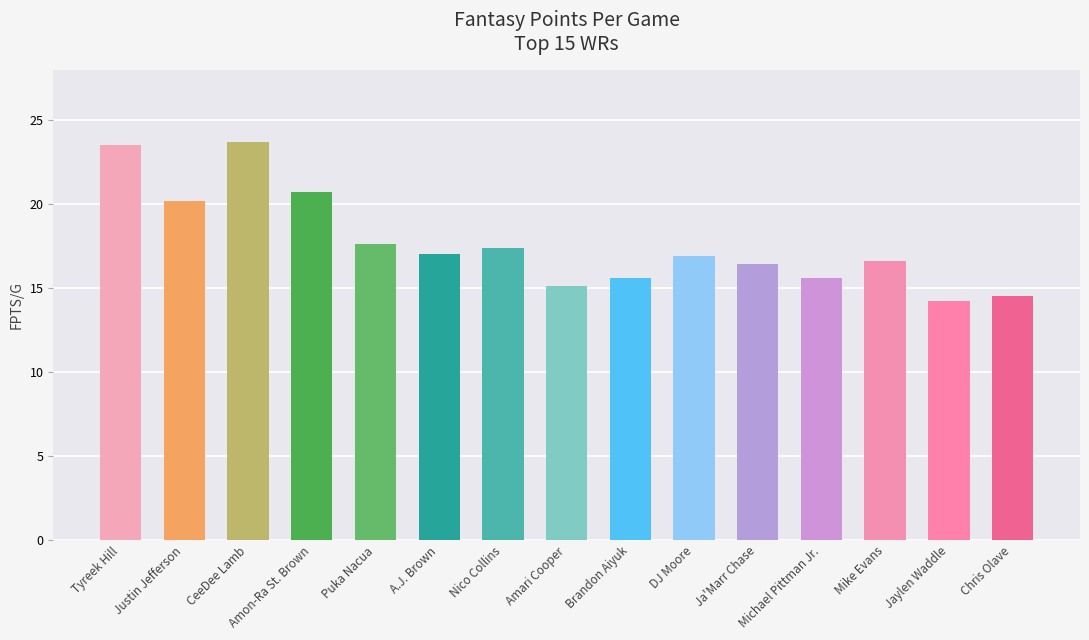

How many bars are there in total?

15